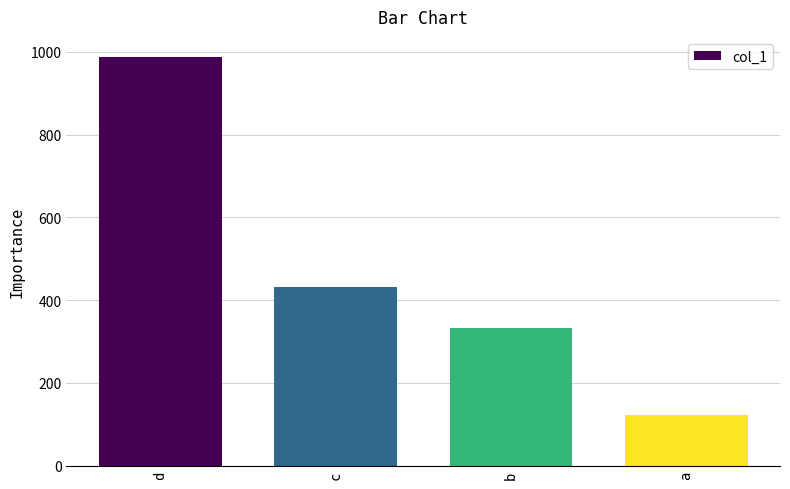

The chart shows a value of 402 at d. True or false?

False